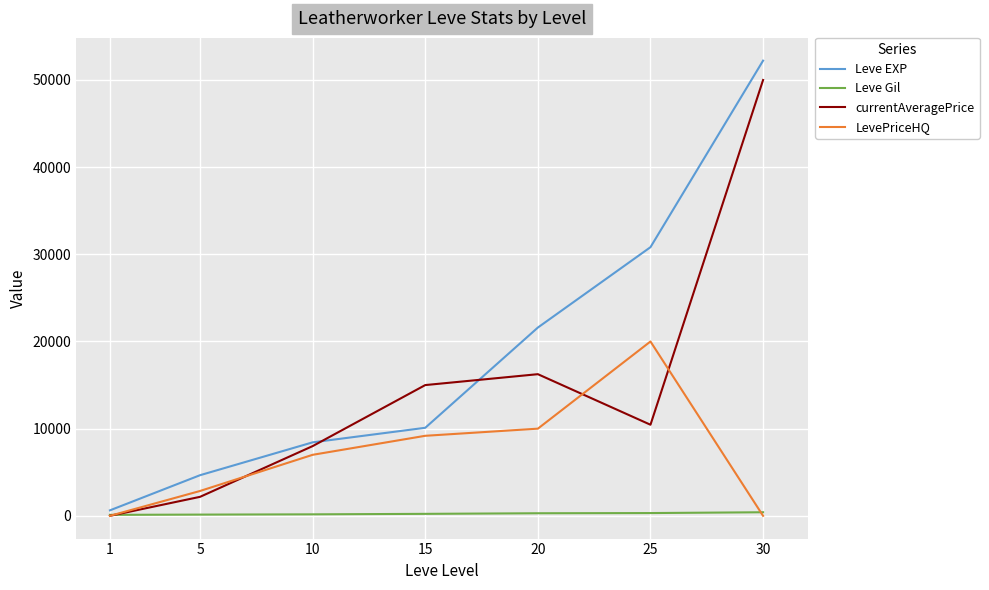

At which category is the sum across all series the highest?

30